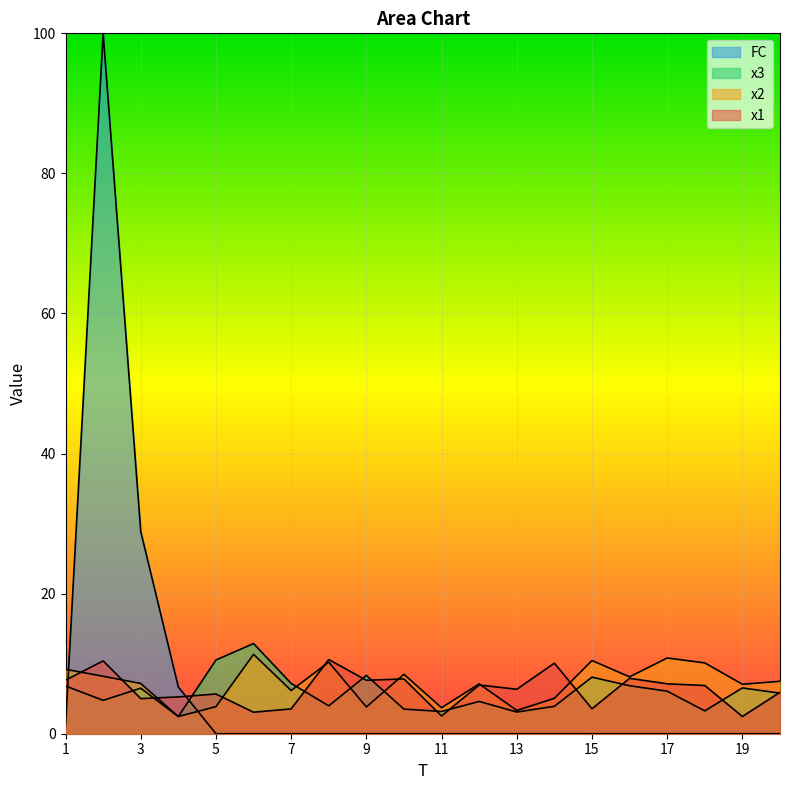

Where is FC nearest to the value 50?

3